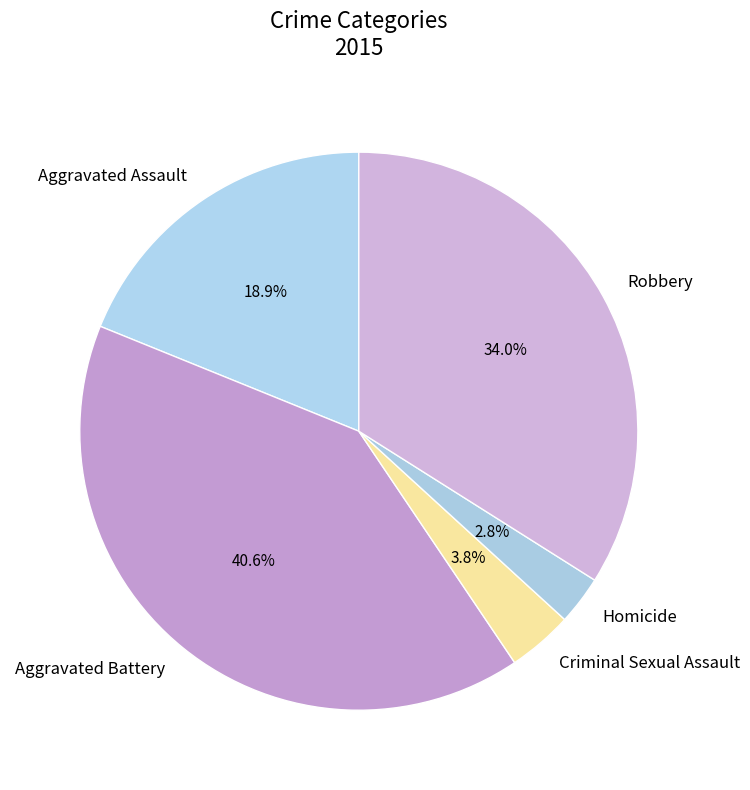

To the nearest percent, what is the difference between the largest and smallest slice percentages?

38%